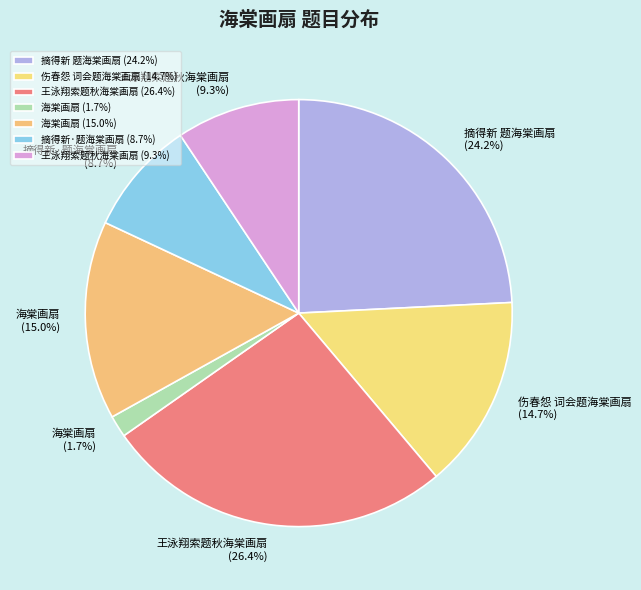

Rank the categories by value from highest to lowest.

王泳翔索题秋海棠画扇, 摘得新 题海棠画扇, 海棠画扇, 伤春怨 词会题海棠画扇, 王泳翔索题秋海棠画扇, 摘得新·题海棠画扇, 海棠画扇